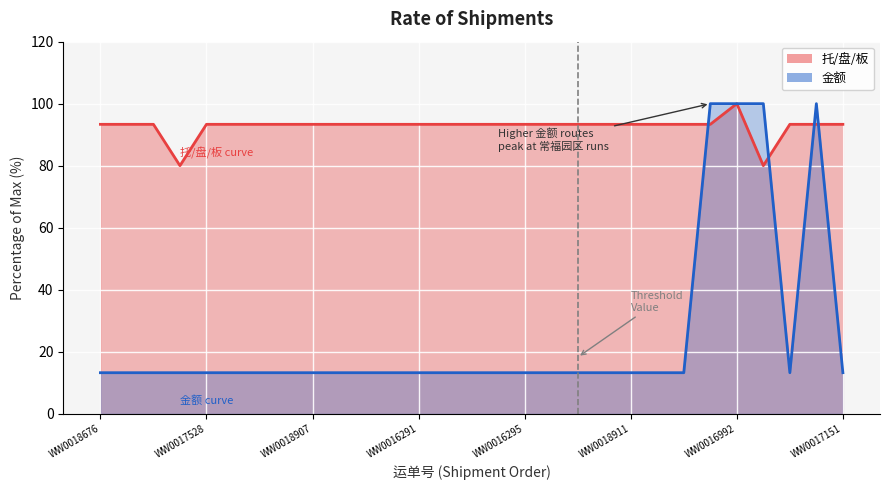

What is the average value of the 托/盘/板 series?

92.6